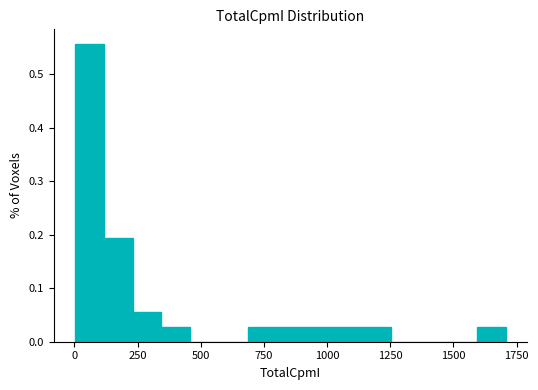

Around what value on the x-axis is the tallest bar? Give the approximate position of its centre, as read against the axis.

50